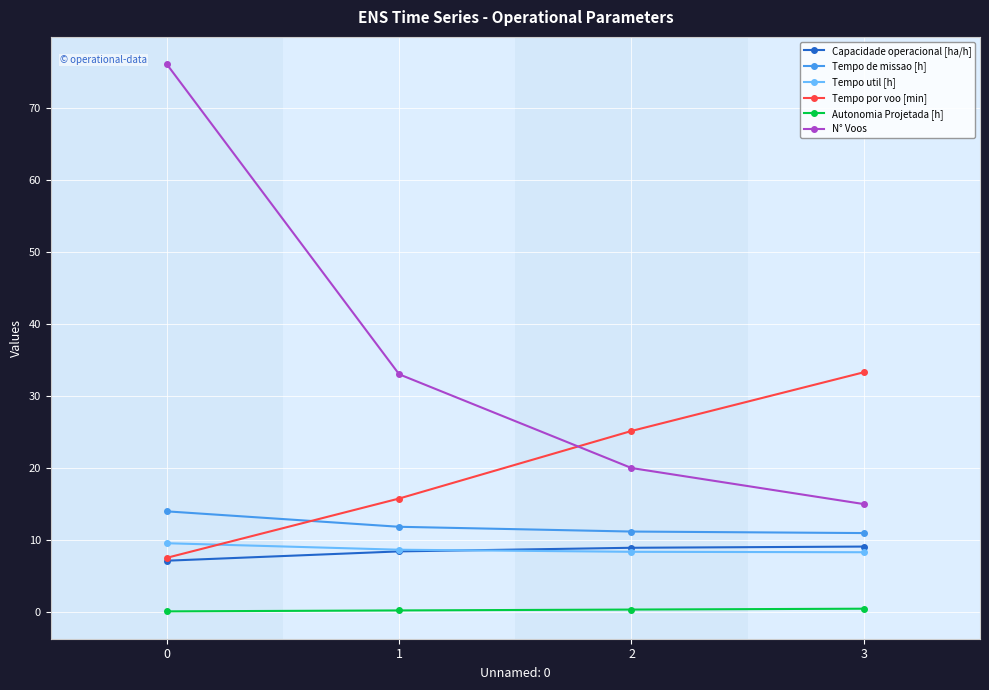

What is the sum of all N° Voos values?

144.0